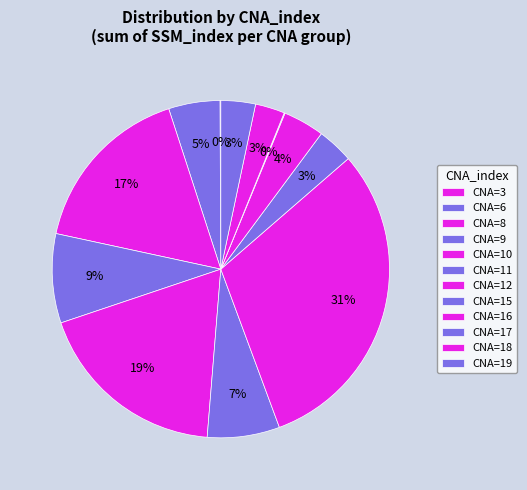

Rank the categories by value from lowest to highest.

3, 17, 8, 6, 19, 18, 12, 9, 15, 16, 10, 11